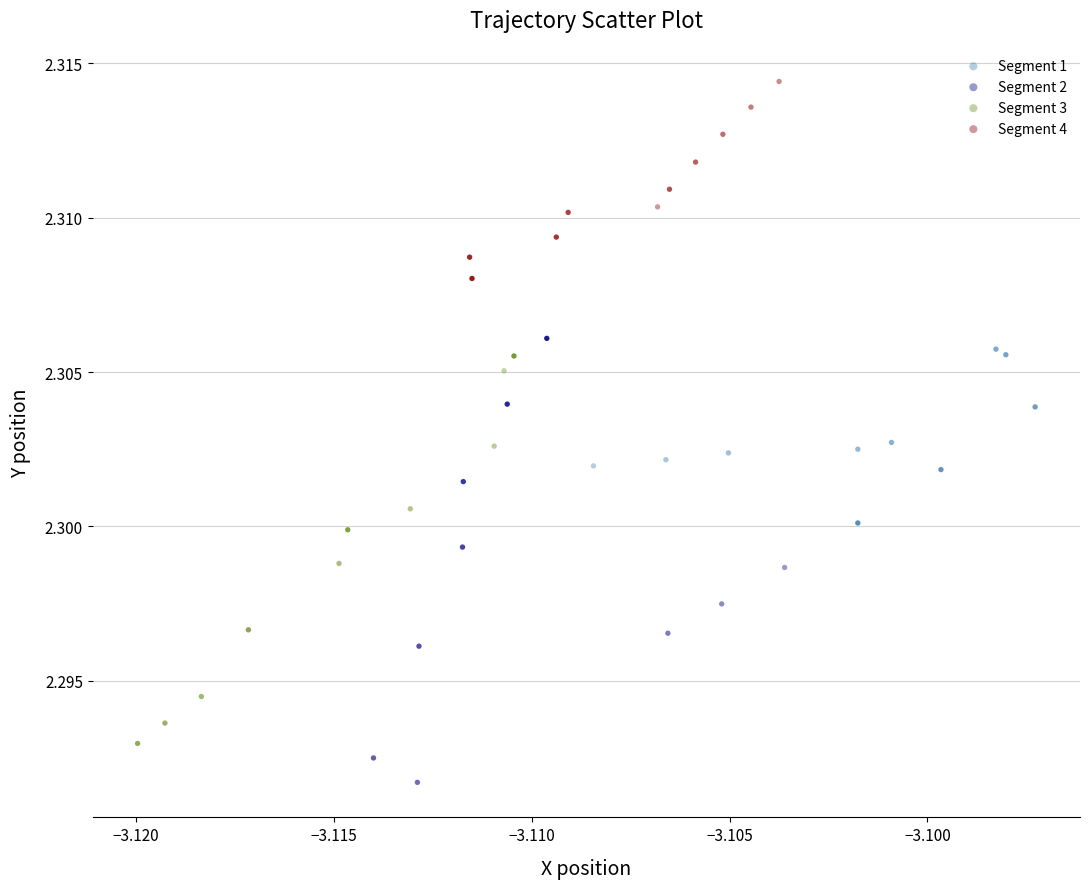

Which series reaches the minimum Y coordinate?

Segment 2